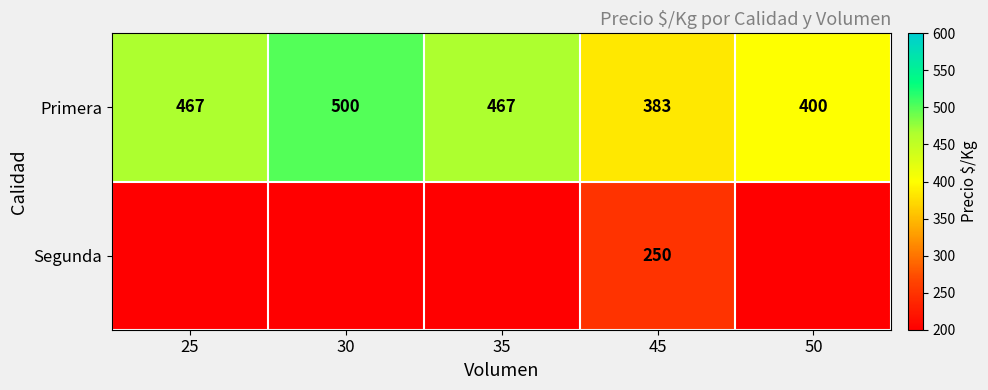

What is the difference between the highest and lowest values at 45?

133